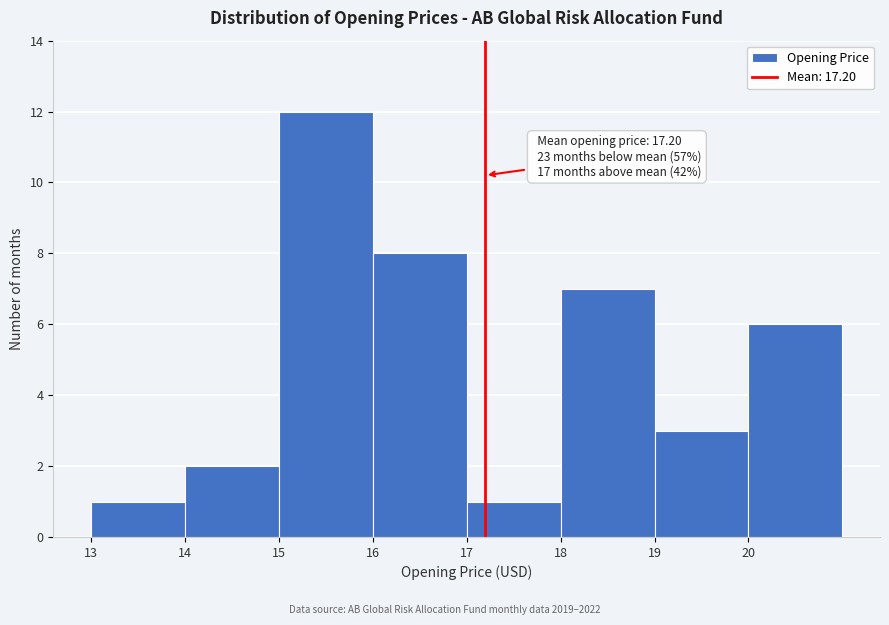

Over which range of the x-axis is the bar tallest?

15 to 16